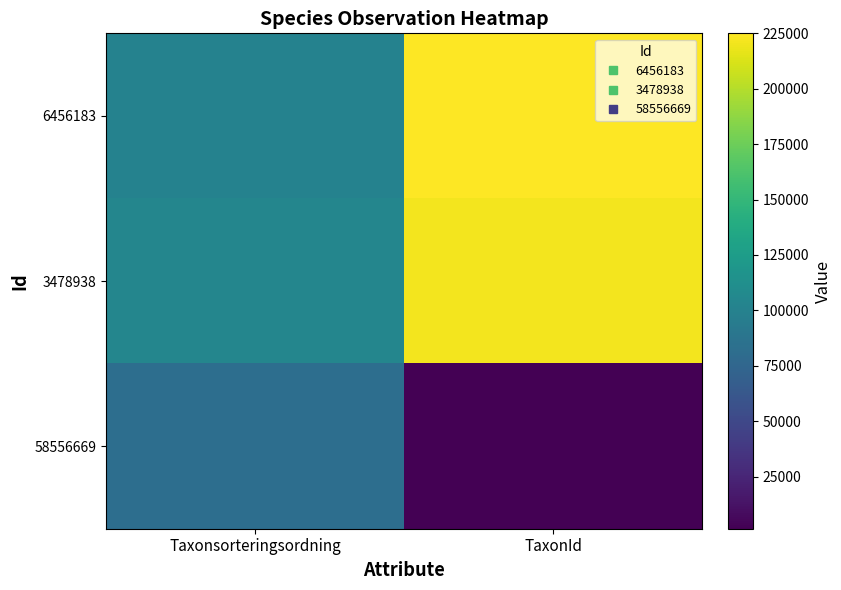

List the series in order of their peak value, lowest first.

58556669, 3478938, 6456183